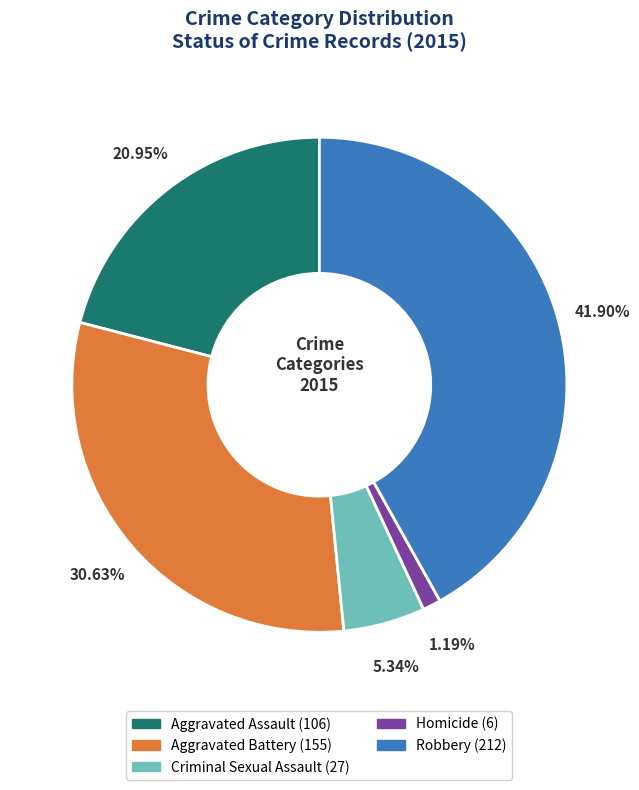

Which category has the biggest portion of the pie?

Robbery